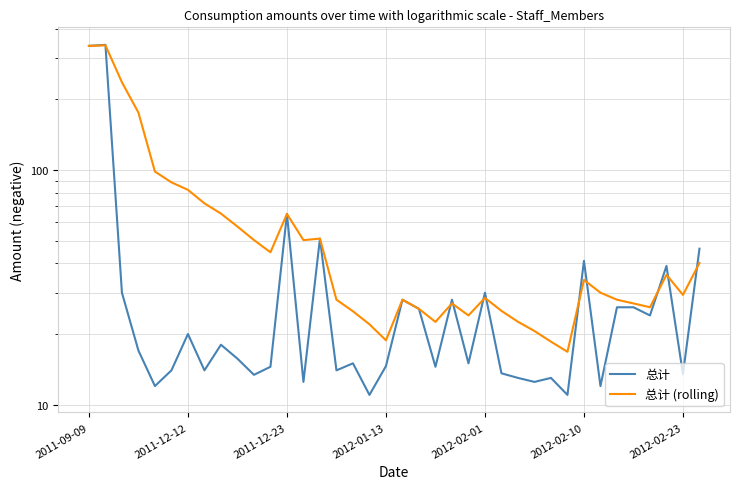

How many lines are shown in the chart?

2